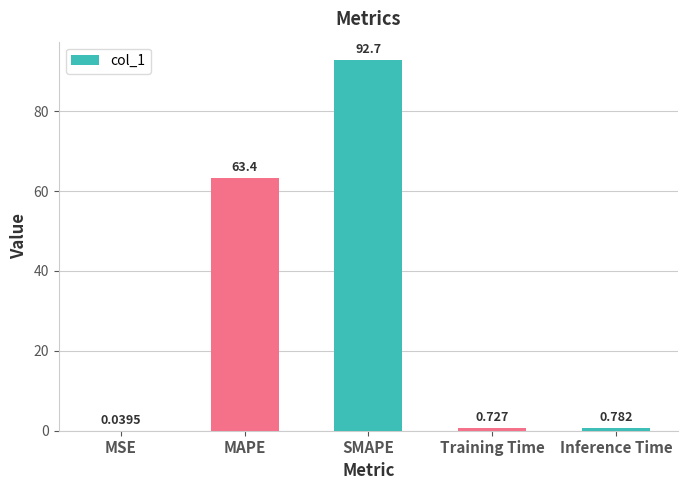

At which category does the chart reach its peak across all series?

SMAPE